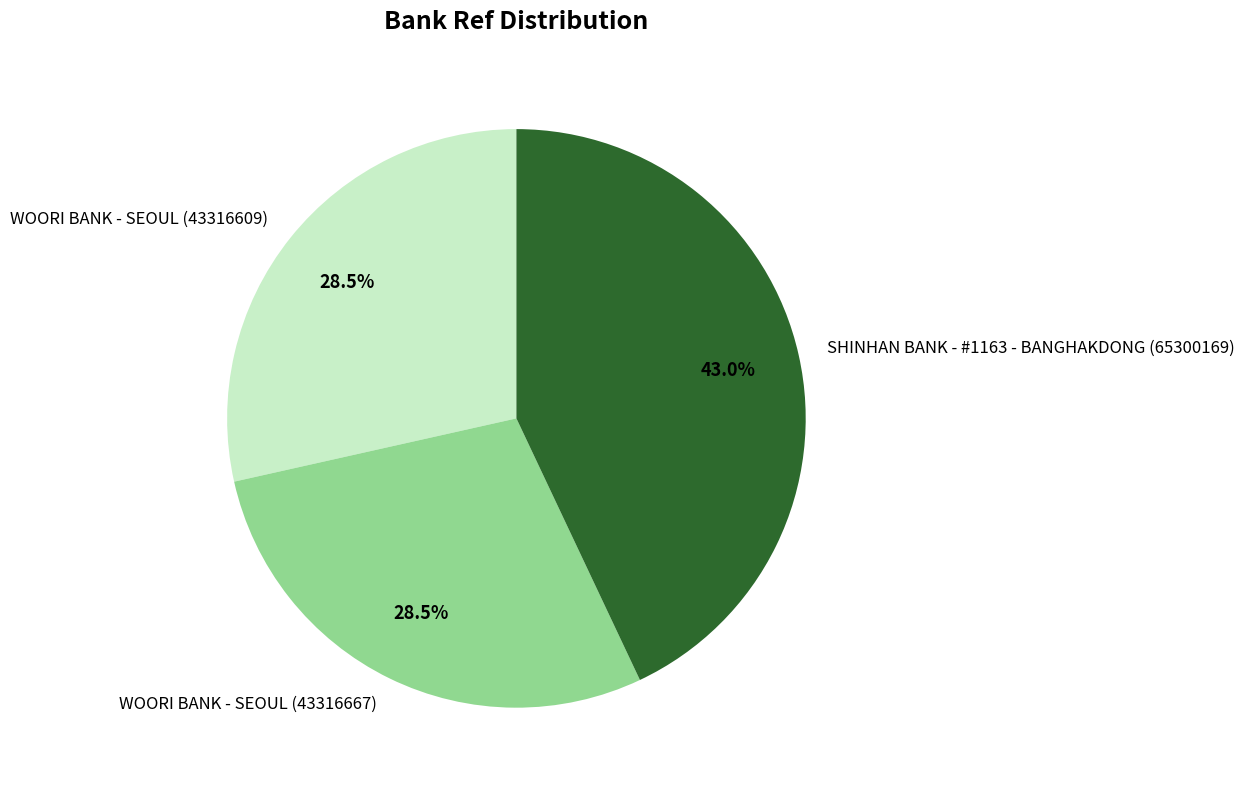

What is the largest slice in the pie chart?

SHINHAN BANK - #1163 - BANGHAKDONG (65300169)